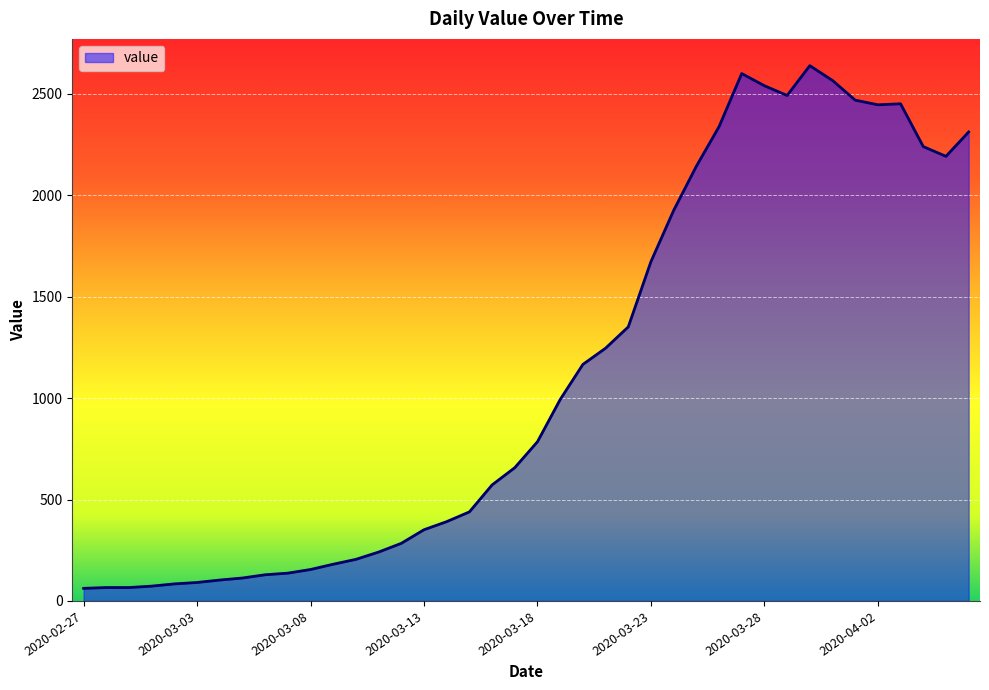

Does the chart have visible grid lines?

Yes